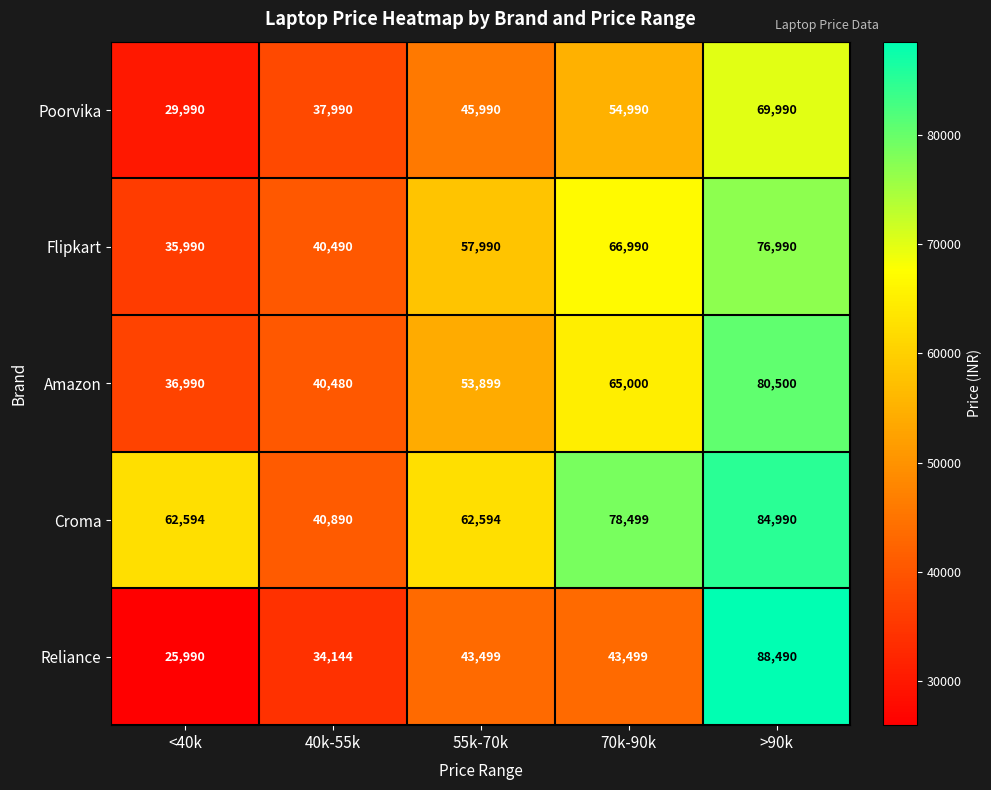

What is the difference between the second highest and minimum values in the Reliance series?

17509